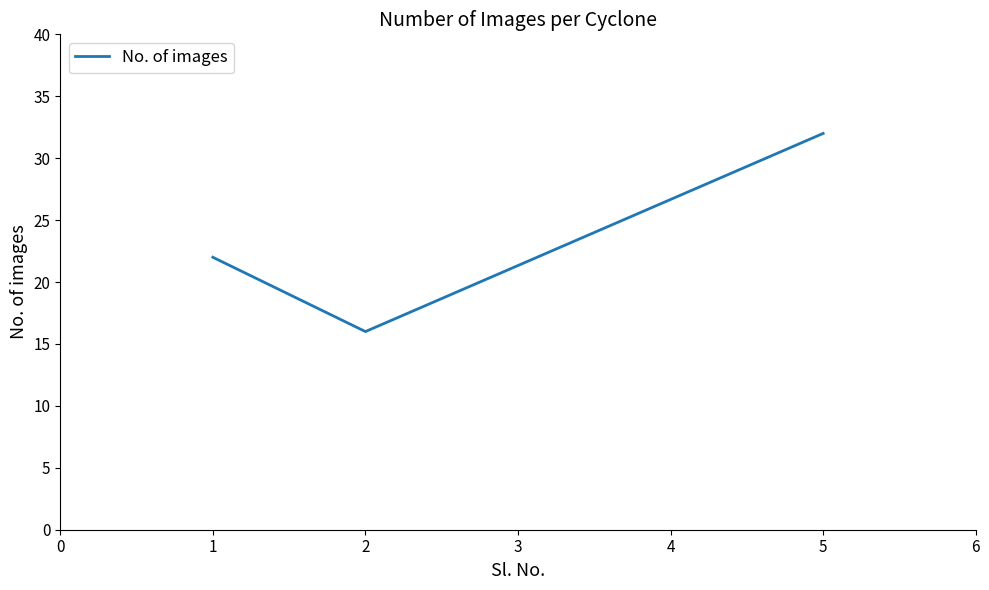

List the labels in order of value, largest first.

5, 1, 2